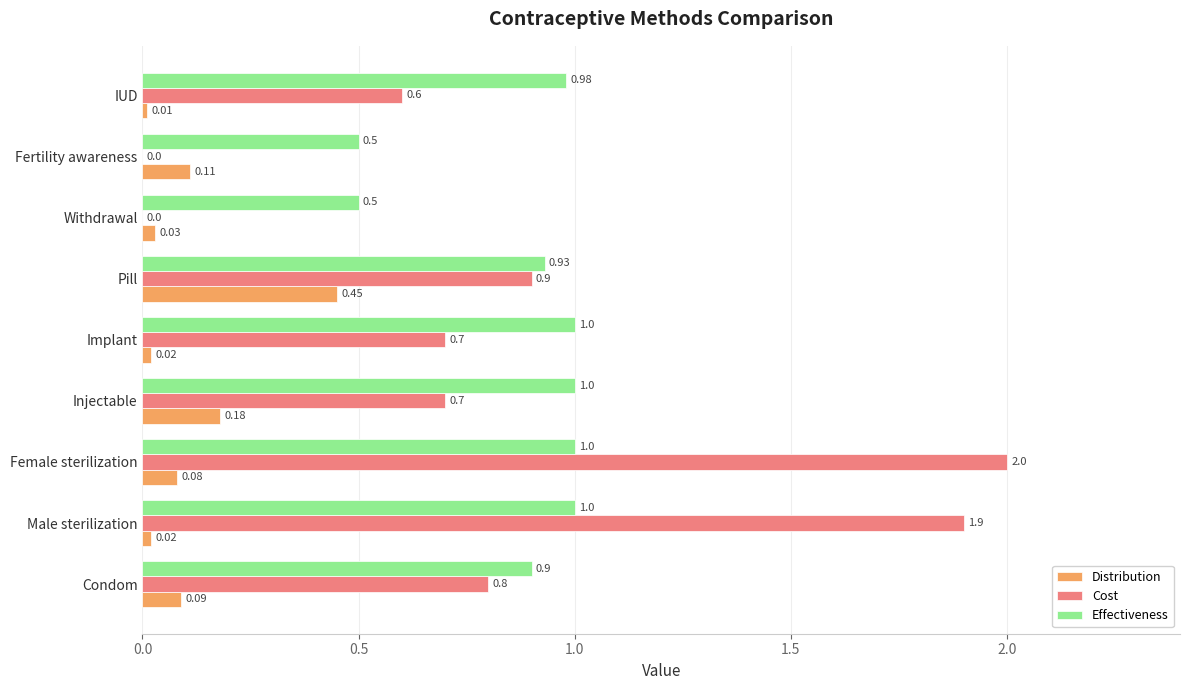

At which label is Cost closest to 1?

Pill